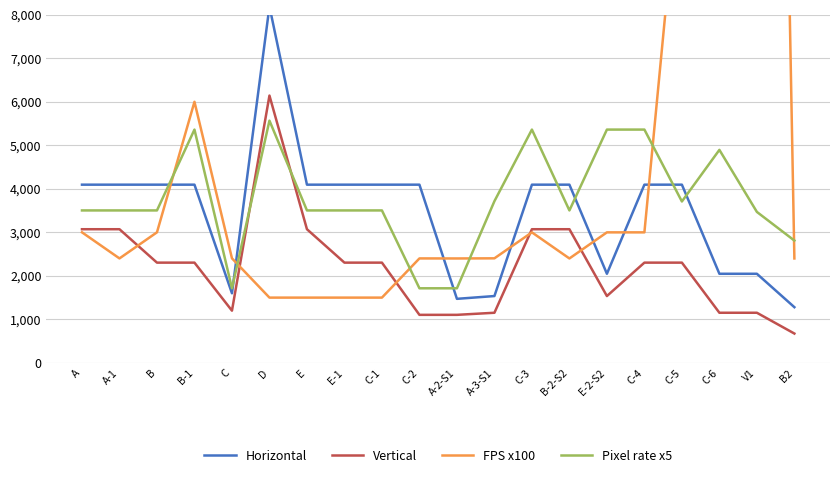

Reading left to right, list all the values displayed in this chart.

Horizontal: A=4096.0	A-1=4096.0	B=4096.0	B-1=4096.0	C=1600.0	D=8192.0	E=4096.0	E-1=4096.0	C-1=4096.0	C-2=4096.0	A-2-S1=1472.0	A-3-S1=1536.0	C-3=4096.0	B-2-S2=4096.0	E-2-S2=2048.0	C-4=4096.0	C-5=4096.0	C-6=2048.0	V1=2048.0	B2=1280.0
Vertical: A=3072.0	A-1=3072.0	B=2304.0	B-1=2304.0	C=1200.0	D=6144.0	E=3072.0	E-1=2304.0	C-1=2304.0	C-2=1104.0	A-2-S1=1104.0	A-3-S1=1152.0	C-3=3072.0	B-2-S2=3072.0	E-2-S2=1536.0	C-4=2304.0	C-5=2304.0	C-6=1152.0	V1=1152.0	B2=674.0
FPS x100: A=3001.0	A-1=2401.0	B=3001.0	B-1=6001.0	C=2403.0	D=1500.0	E=1500.0	E-1=1500.0	C-1=1500.0	C-2=2401.0	A-2-S1=2400.0	A-3-S1=2403.0	C-3=3000.0	B-2-S2=2400.0	E-2-S2=3000.0	C-4=3000.0	C-5=12014.0	C-6=24009.0	V1=48084.0	B2=2400.0
Pixel rate x5: A=3504.0	A-1=3504.0	B=3504.0	B-1=5362.3	C=1714.3	D=5568.0	E=3504.0	E-1=3504.0	C-1=3504.0	C-2=1714.3	A-2-S1=1714.3	A-3-S1=3716.5	C-3=5362.3	B-2-S2=3504.0	E-2-S2=5362.3	C-4=5362.3	C-5=3709.7	C-6=4896.0	V1=3469.7	B2=2811.4